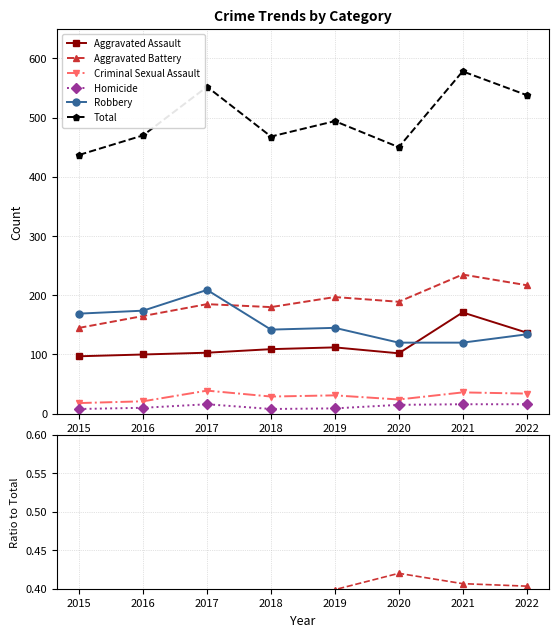

At which category is the sum across all series the highest?

2021